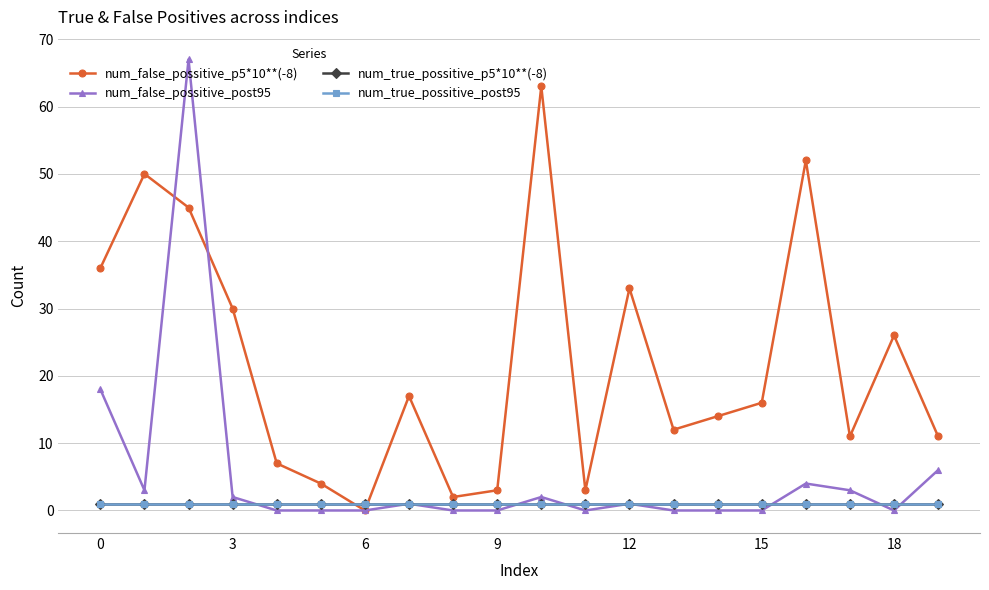

Does the chart have visible grid lines?

Yes